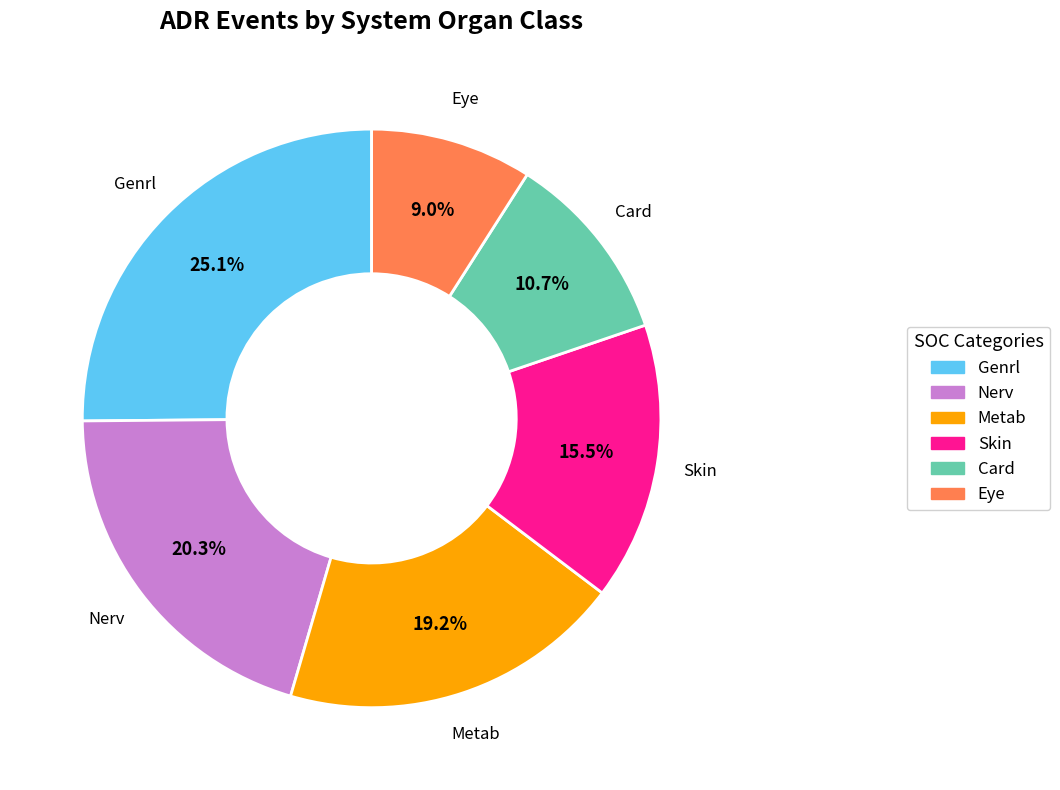

How many segments does this pie chart have?

6